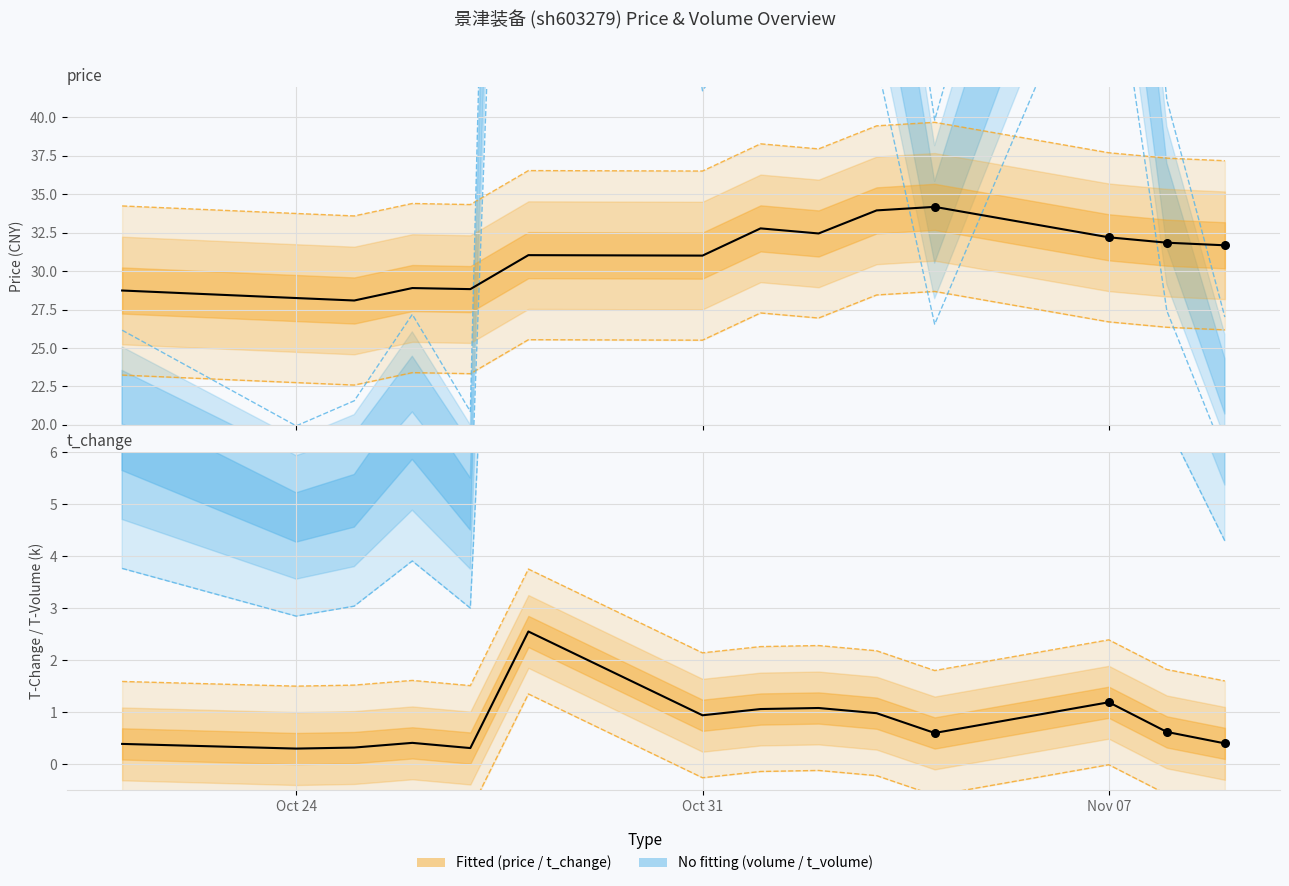

At how many categories does at least one series exceed 28?

14